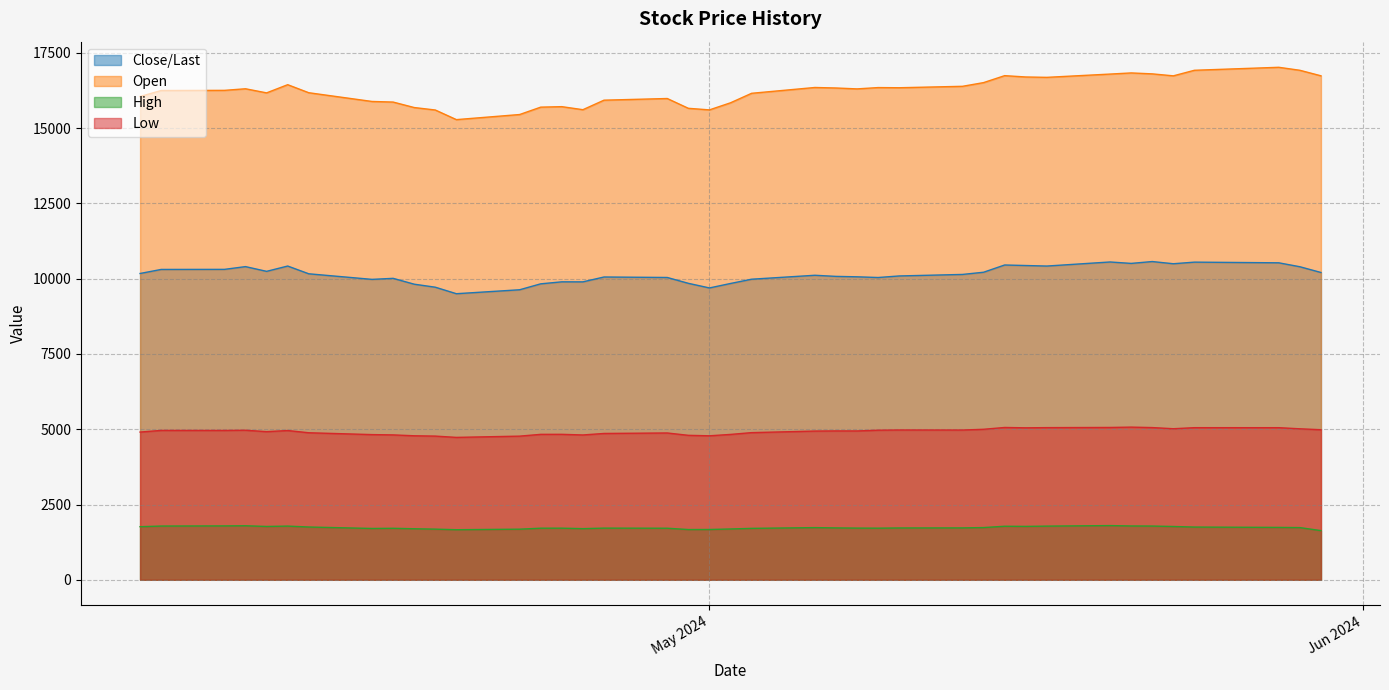

Rank the series by their average value, from lowest to highest.

High, Low, Close/Last, Open